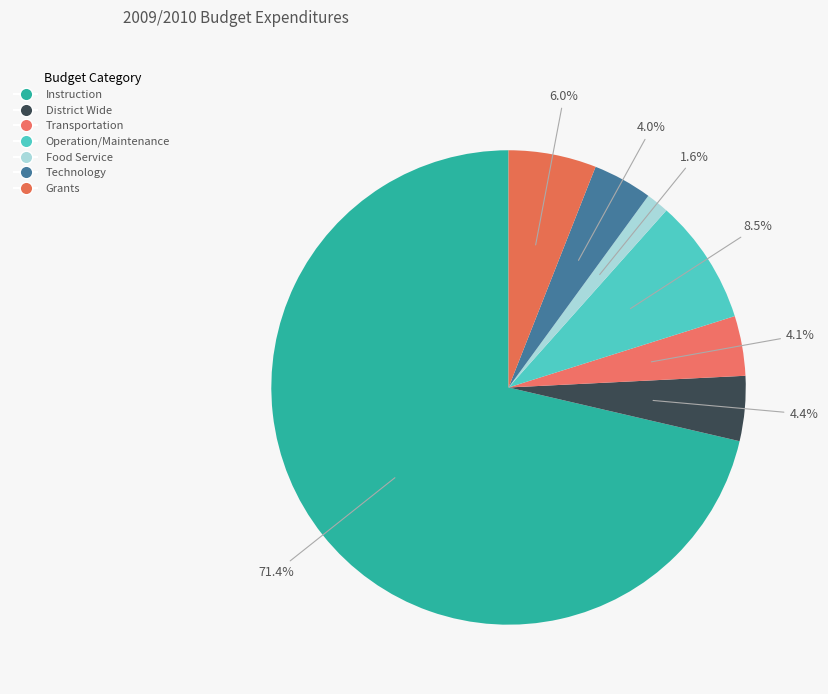

How much of the chart is everything except Transportation?

95.9%